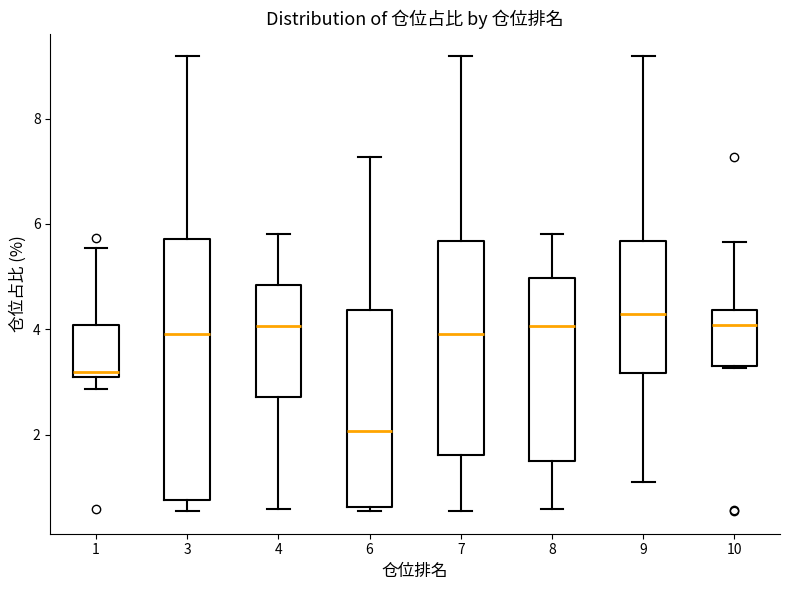

Reading left to right, transcribe this box plot: for each box, give where its median line is, the range the box spans, and where its two whiskers end, as read against the y-axis. The values are not printed on the chart, so give them approximately, as read against the axis.

1: median 3.2 (just above the box's lower edge), box 3.2 to 4.0, whiskers 2.8 to 5.6
3: median 4.0, box 0.8 to 5.8, whiskers 0.6 to 9.2
4: median 4.0, box 2.8 to 4.8, whiskers 0.6 to 5.8
6: median 2.0, box 0.6 to 4.4, whiskers 0.6 (just below the box's lower edge) to 7.2
7: median 4.0, box 1.6 to 5.6, whiskers 0.6 to 9.2
8: median 4.0, box 1.4 to 5.0, whiskers 0.6 to 5.8
9: median 4.2, box 3.2 to 5.6, whiskers 1.2 to 9.2
10: median 4.0, box 3.2 to 4.4, whiskers 3.2 to 5.6